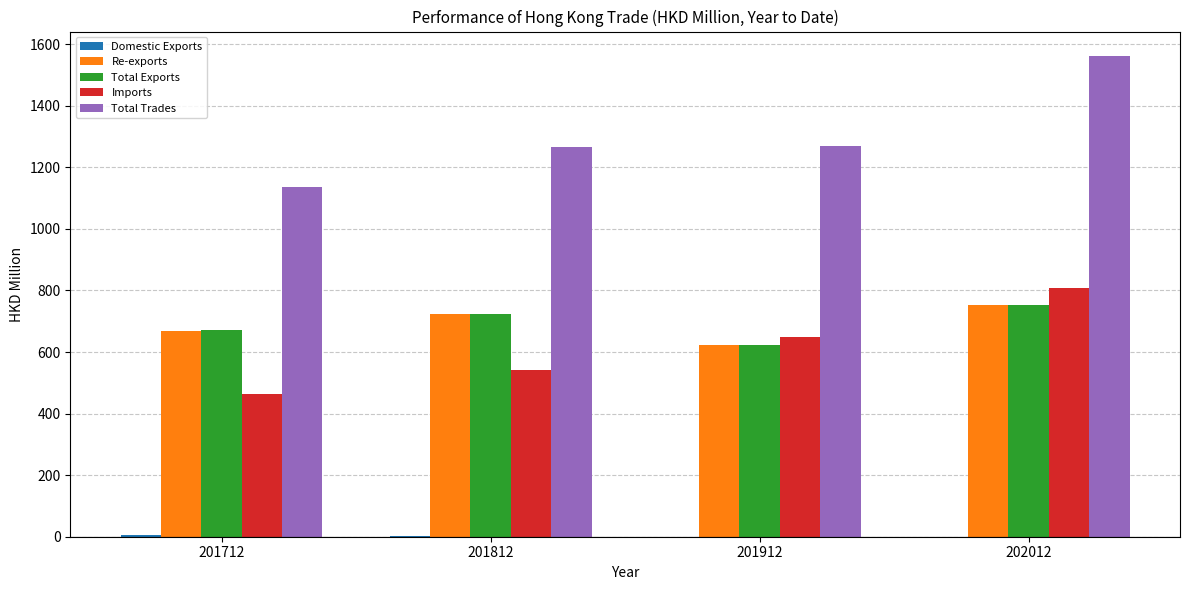

Between 201712 and 202012, which series saw the biggest shift?

Total Trades